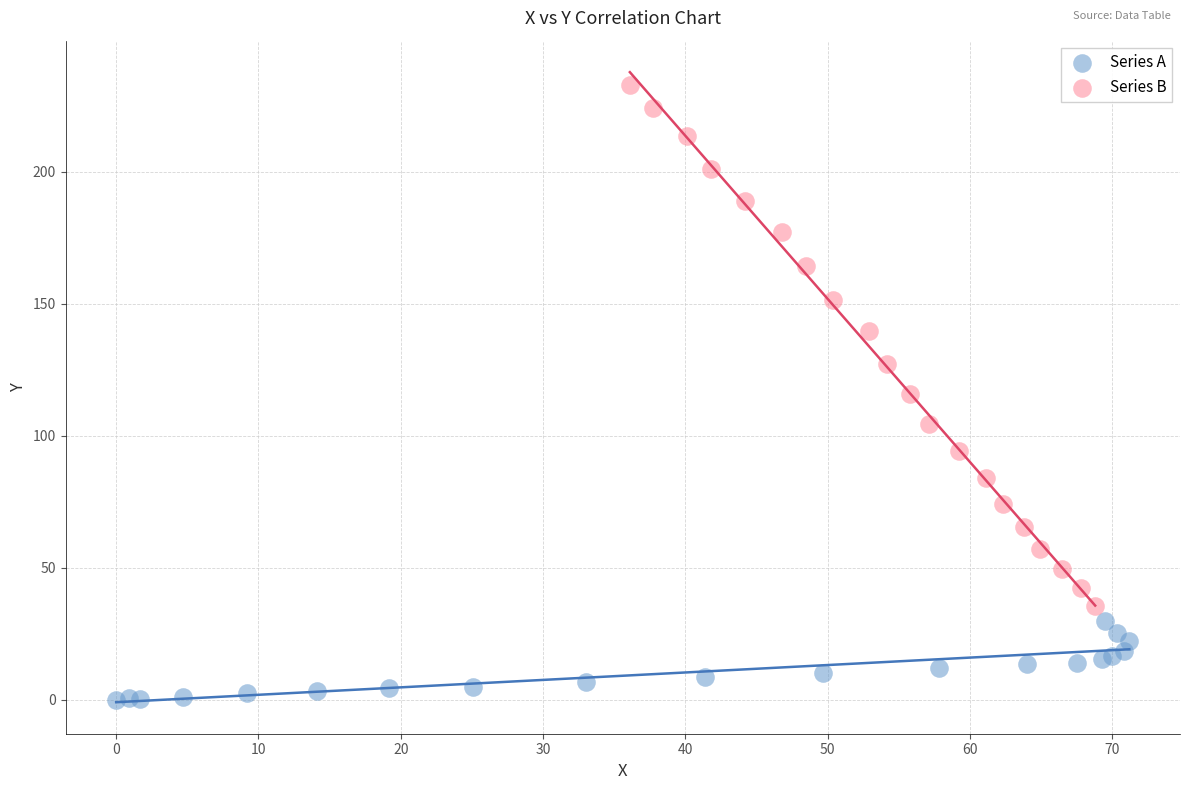

Which series reaches the maximum Y coordinate?

Series B